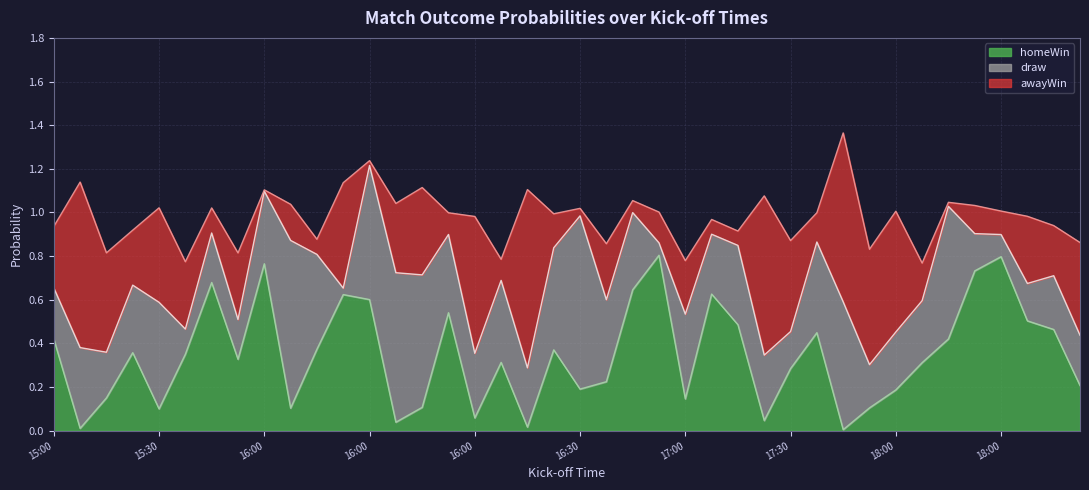

What are all the series names shown in the legend?

homeWin, draw, awayWin